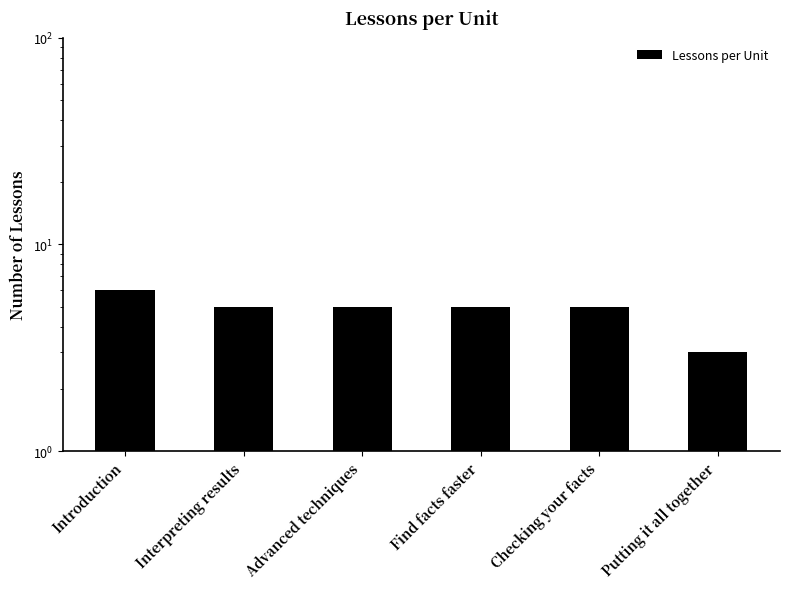

Between Introduction and Find facts faster, which is larger?

Introduction